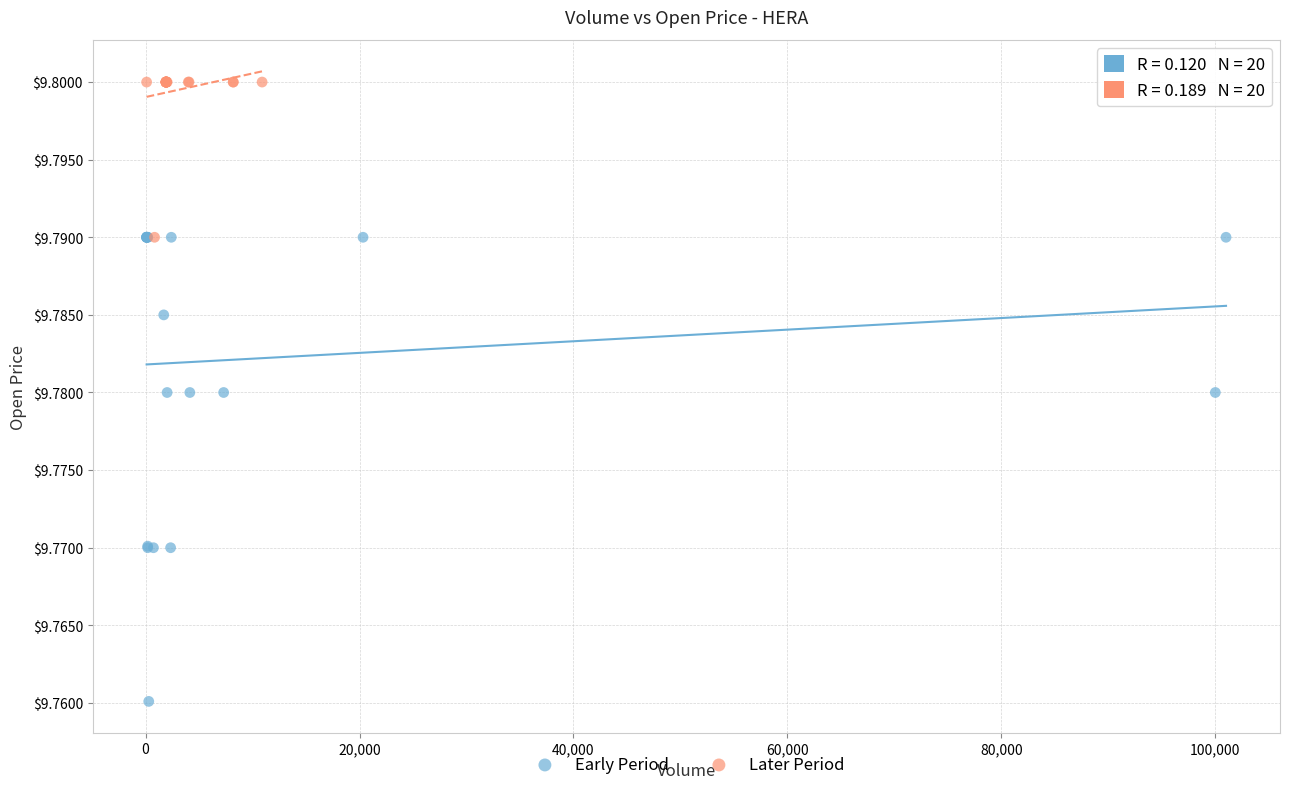

Which series has the widest spread of Y values?

Early Period